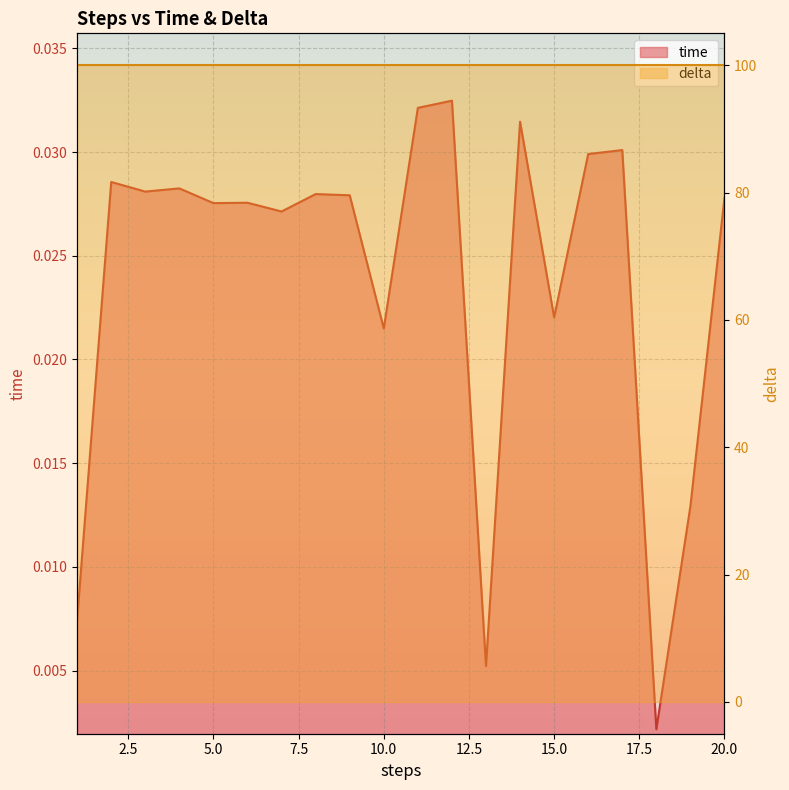

At which label is the value closest to 0?

18